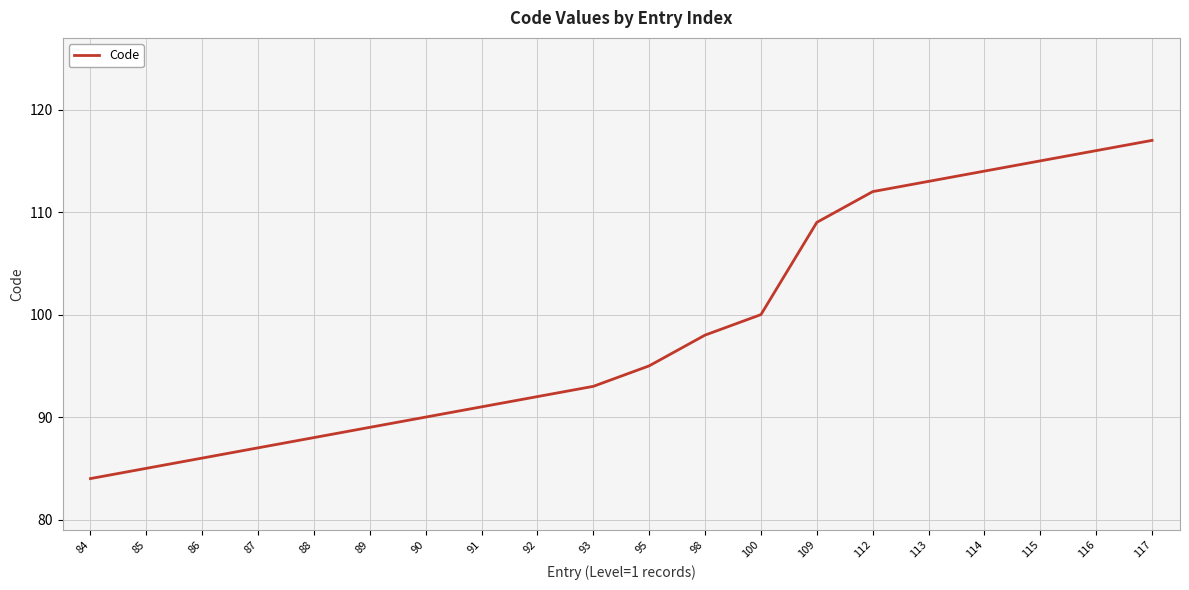

How many distinct data groups are displayed?

1